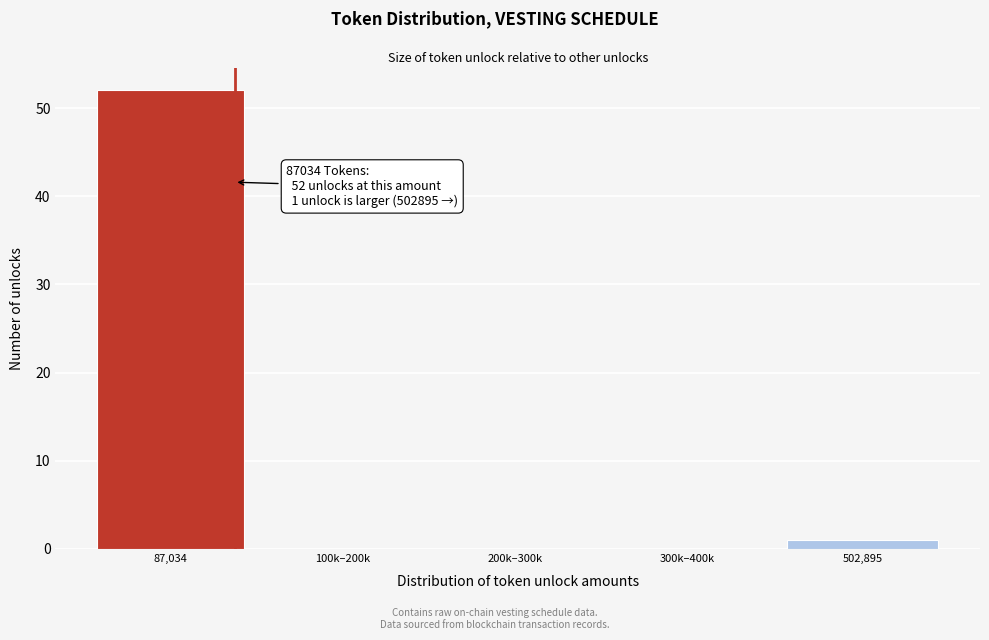

Reading left to right, what are all the values shown in this chart?

87,034=52	100k–200k=0	200k–300k=0	300k–400k=0	502,895=1